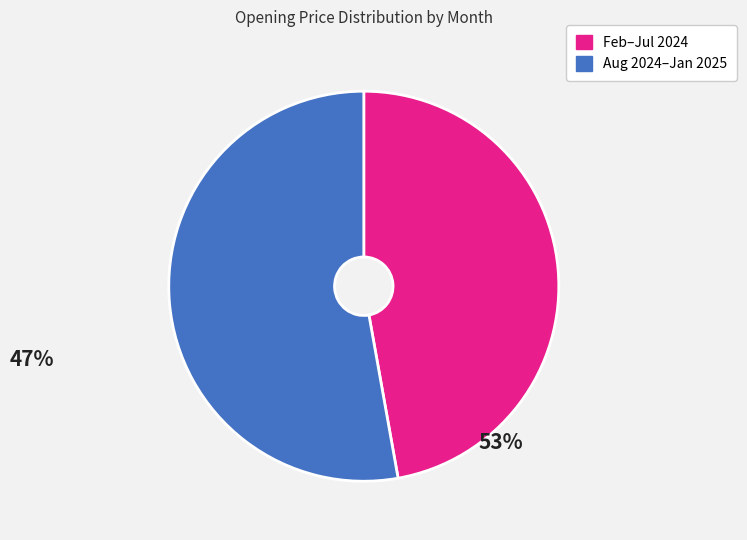

Is there a majority slice in this chart?

Yes